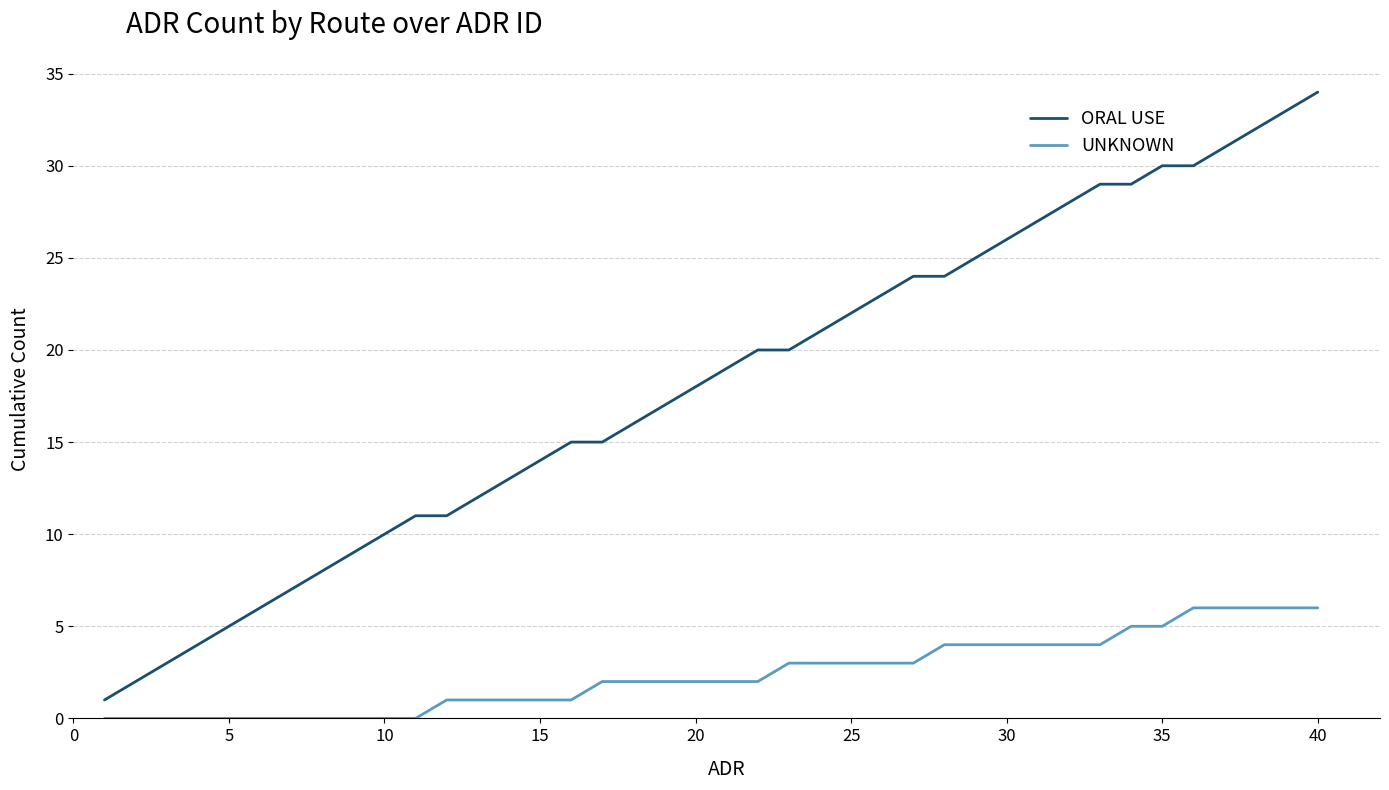

What is the difference between the maximum and minimum values in the UNKNOWN series?

6